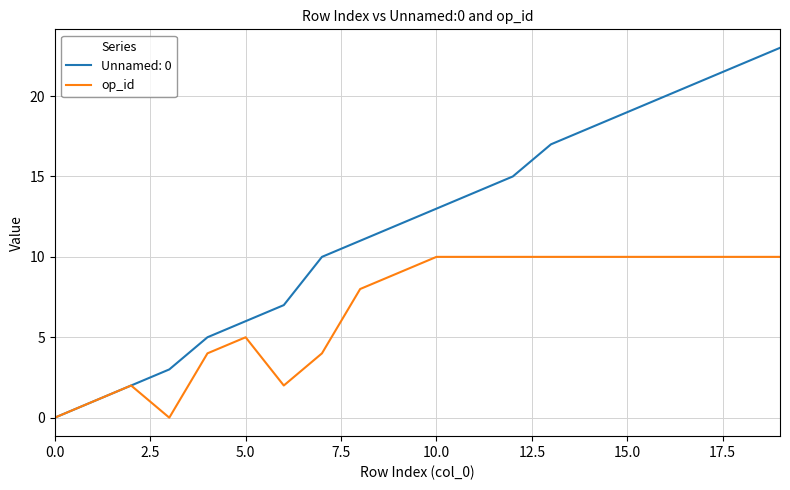

Is this an area chart (filled region under the line)?

No